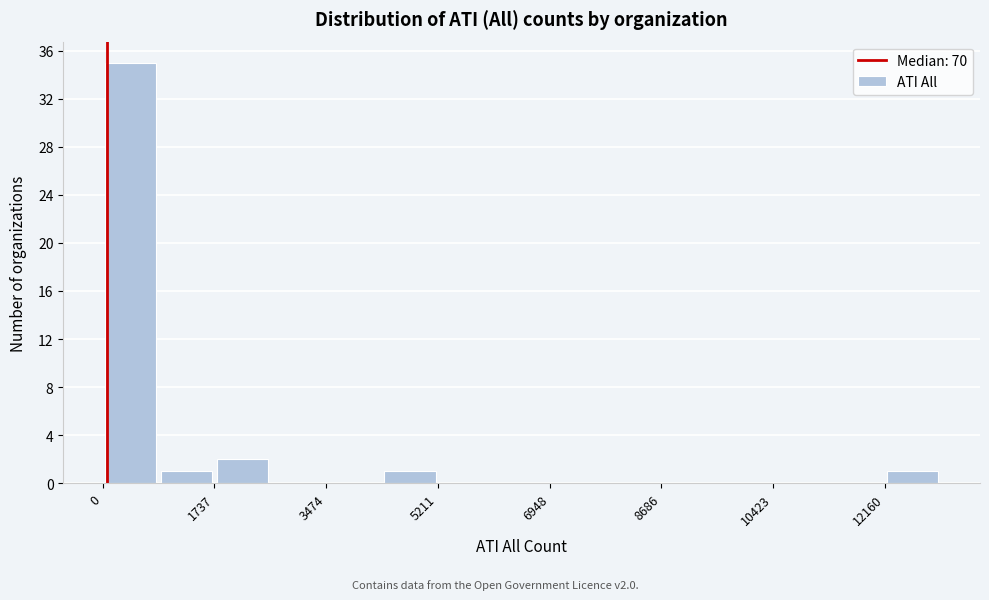

Reading left to right, transcribe this chart: for each bar, give the range it covers on the x-axis and its height. Neither the bar edges nor the heights are printed on the chart, so give them approximately, as read against the axes.

0 to 800: 35
800 to 1800: 1
1800 to 2600: 2
2600 to 3400: 0
3400 to 4400: 0
4400 to 5200: 1
5200 to 6000: 0
6000 to 7000: 0
7000 to 7800: 0
7800 to 8600: 0
8600 to 9600: 0
9600 to 10400: 0
10400 to 11200: 0
11200 to 12200: 0
12200 to 13000: 1